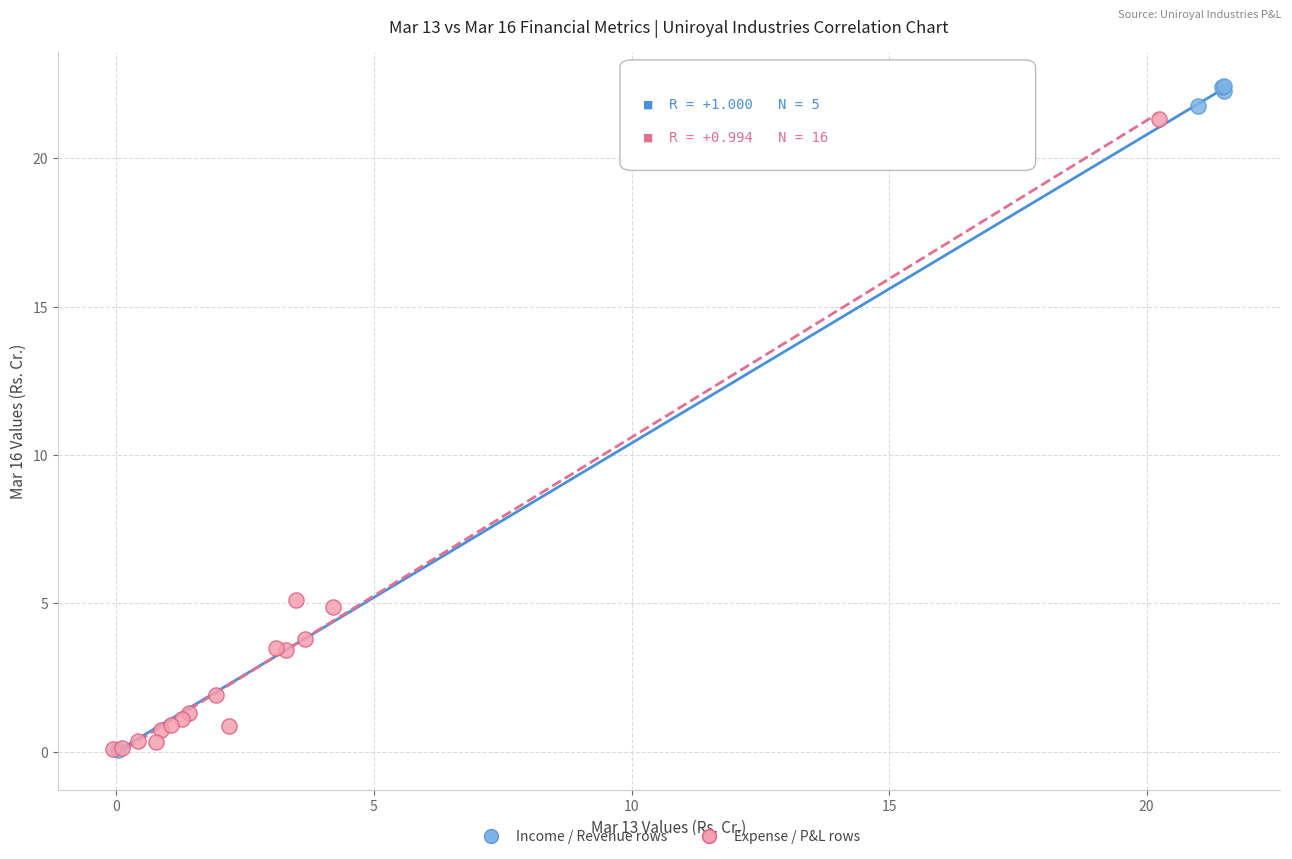

What are all the series names shown in the legend?

Income / Revenue rows, Expense / P&L rows